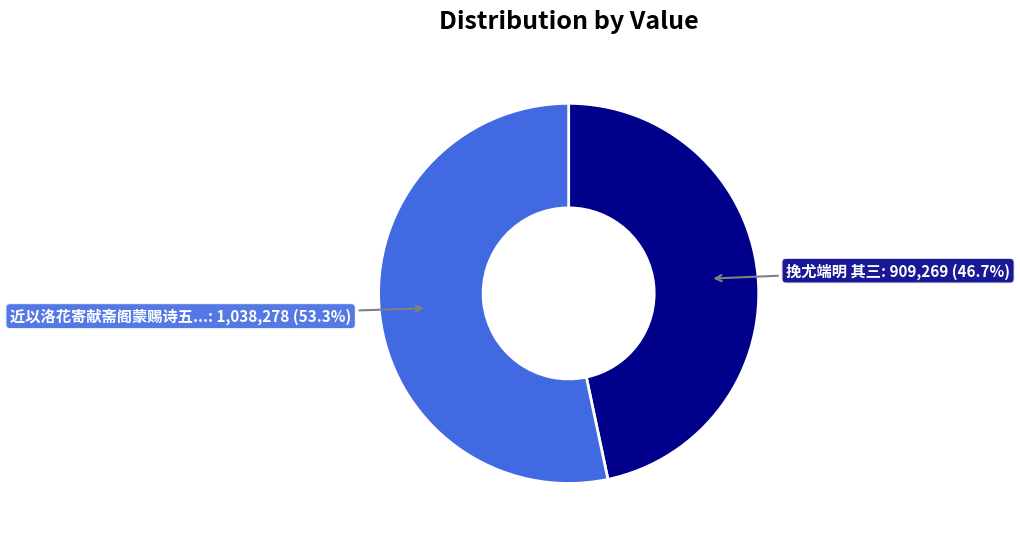

Does any single category account for the majority?

Yes